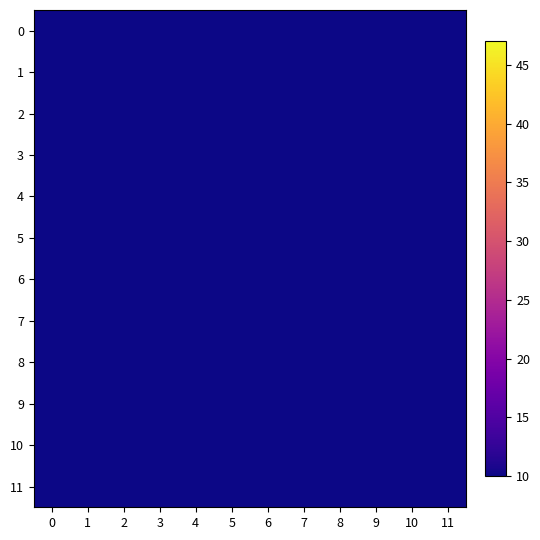

At which category is the sum across all series the highest?

7